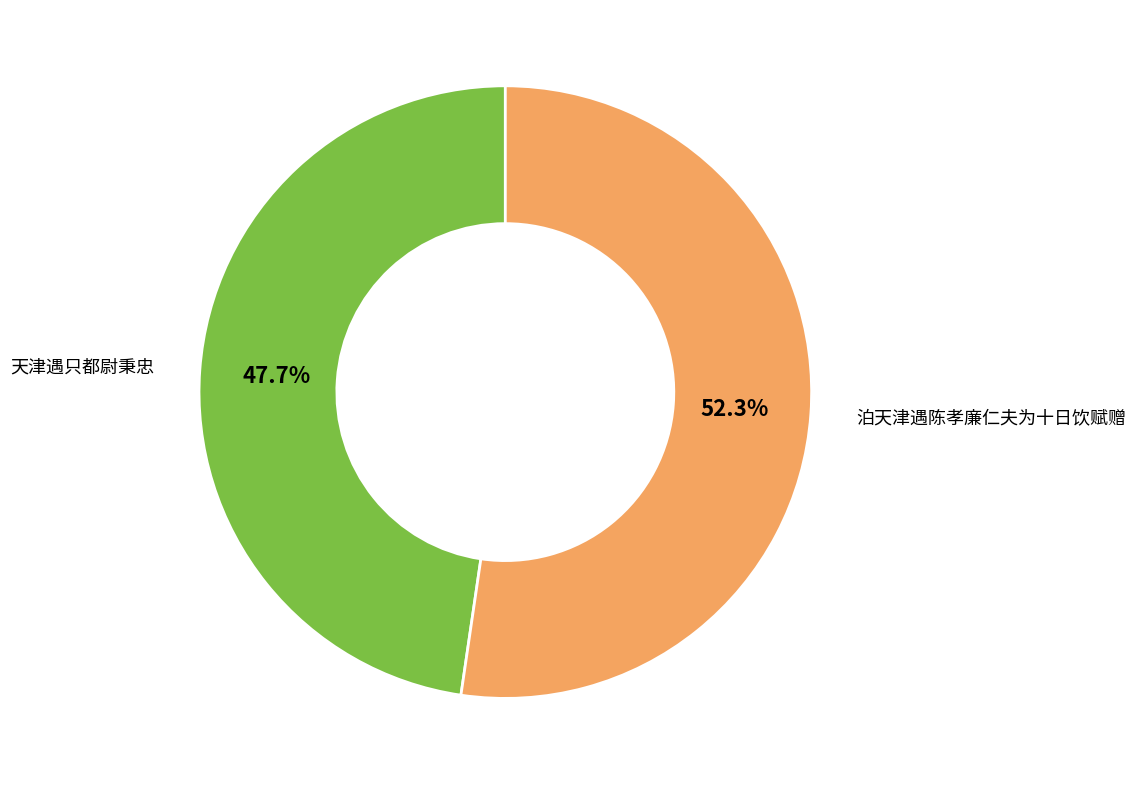

To the nearest percent, what is the average slice percentage?

50%